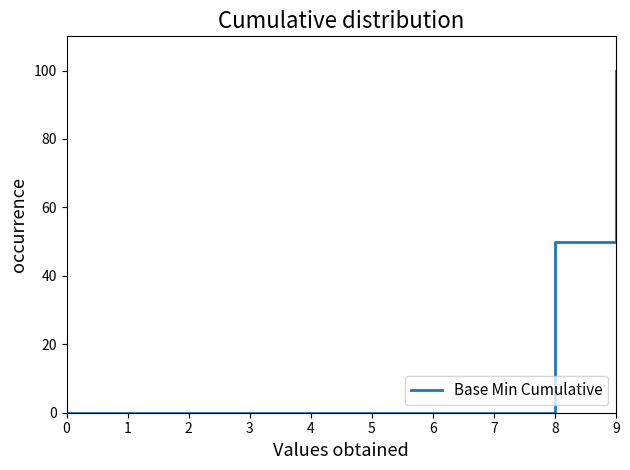

Count the number of data series in this chart.

1